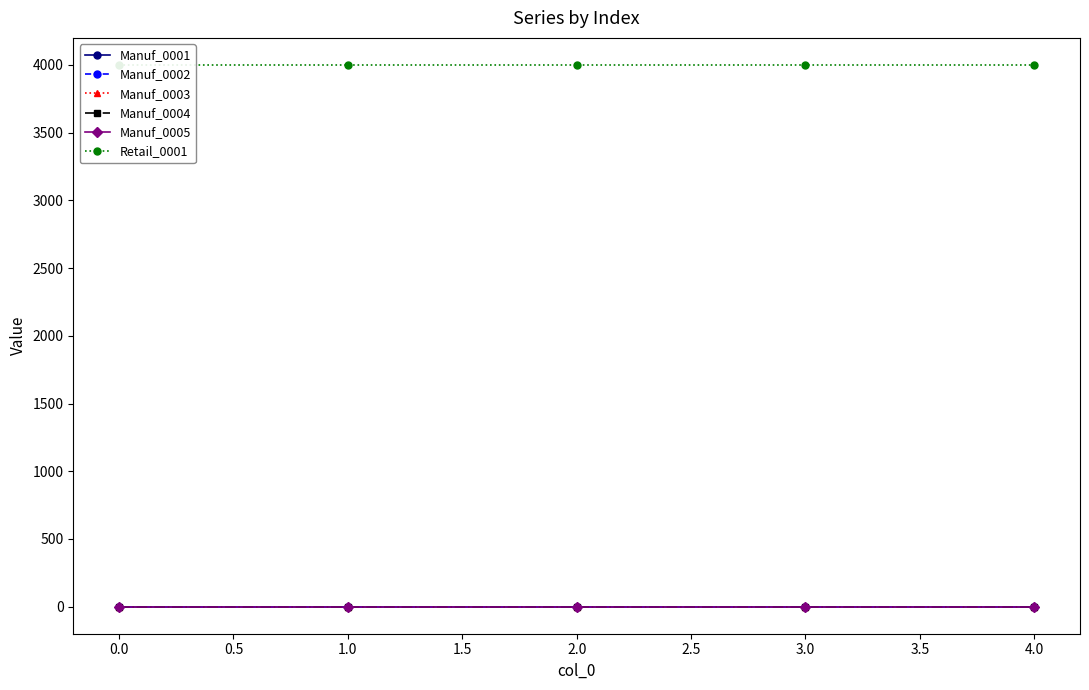

Which has a higher value, 2.0 or 1.0?

2.0